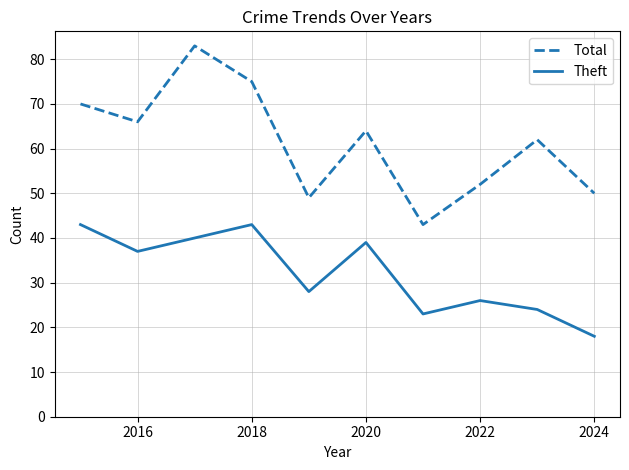

Which series has the widest spread of values?

Total